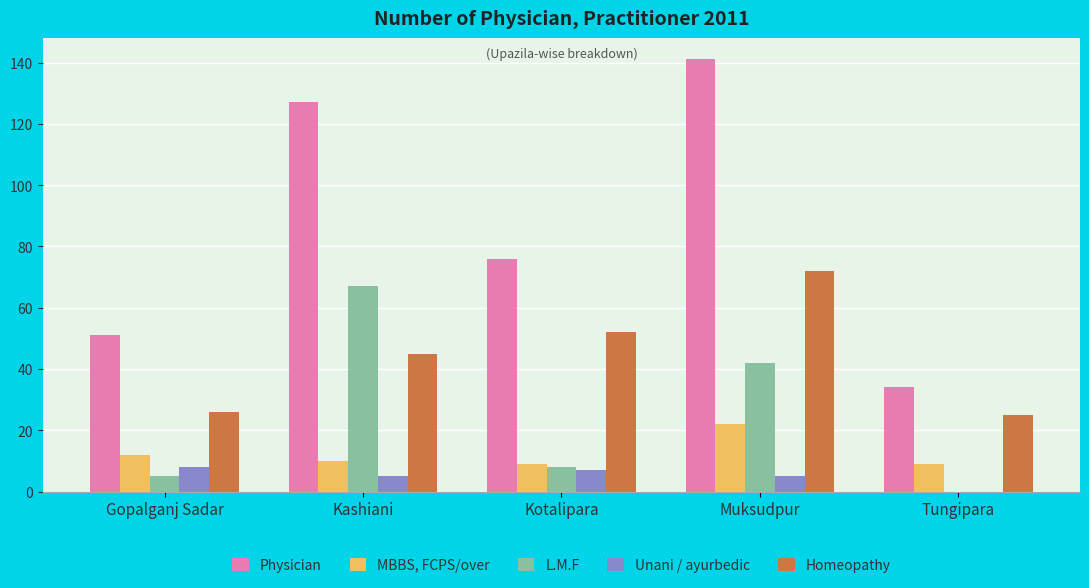

Read the Physician value at Kotalipara.

76